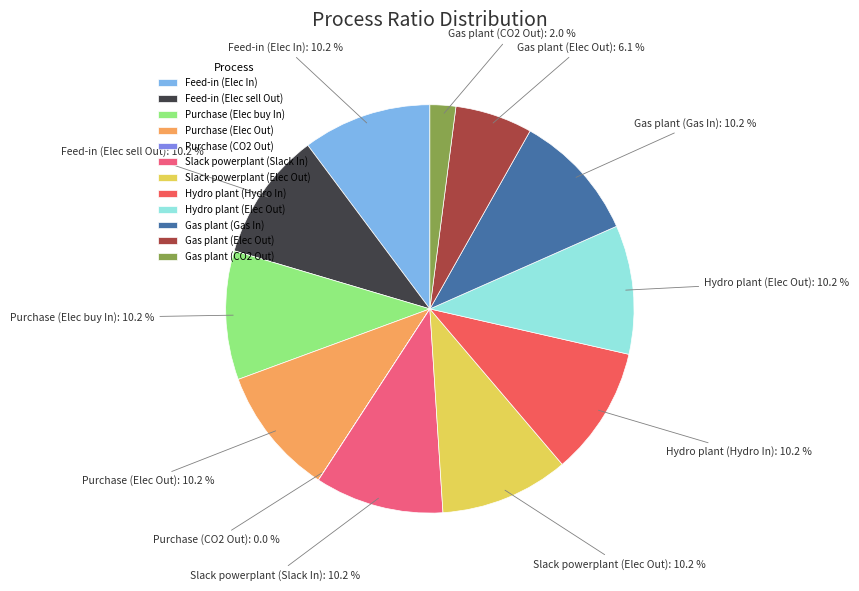

To the nearest percent, what is the difference between the largest and smallest slice percentages?

10%